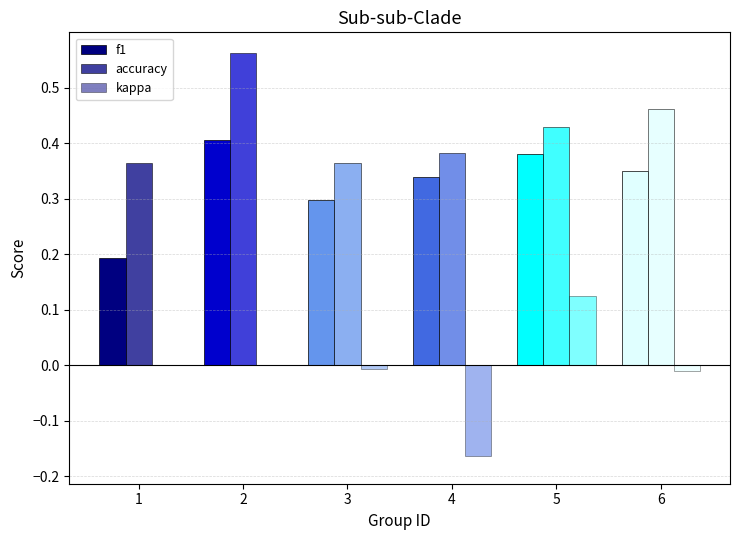

Count the number of categories in the chart.

6